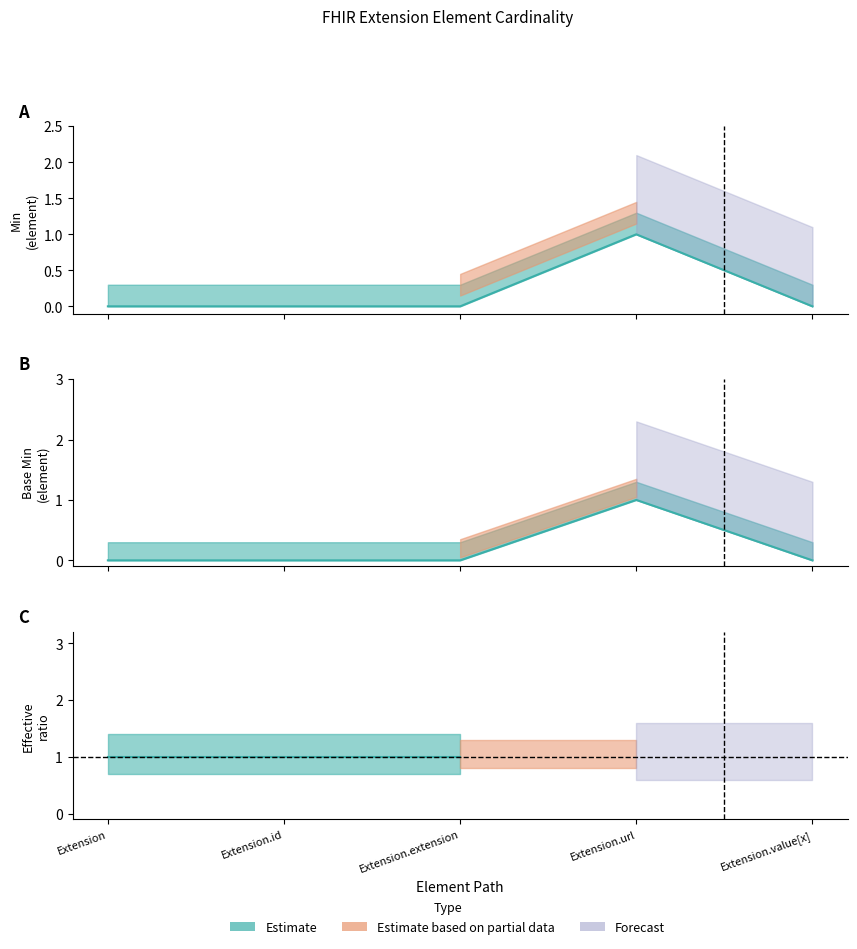

True or false: Base Min has more than 0 interior local peaks.

True